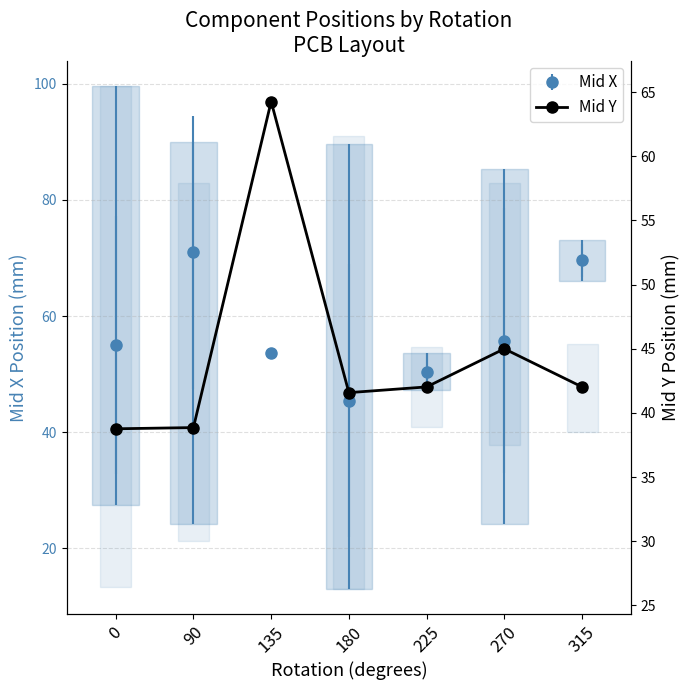

What value does the data have at 0?

38.8